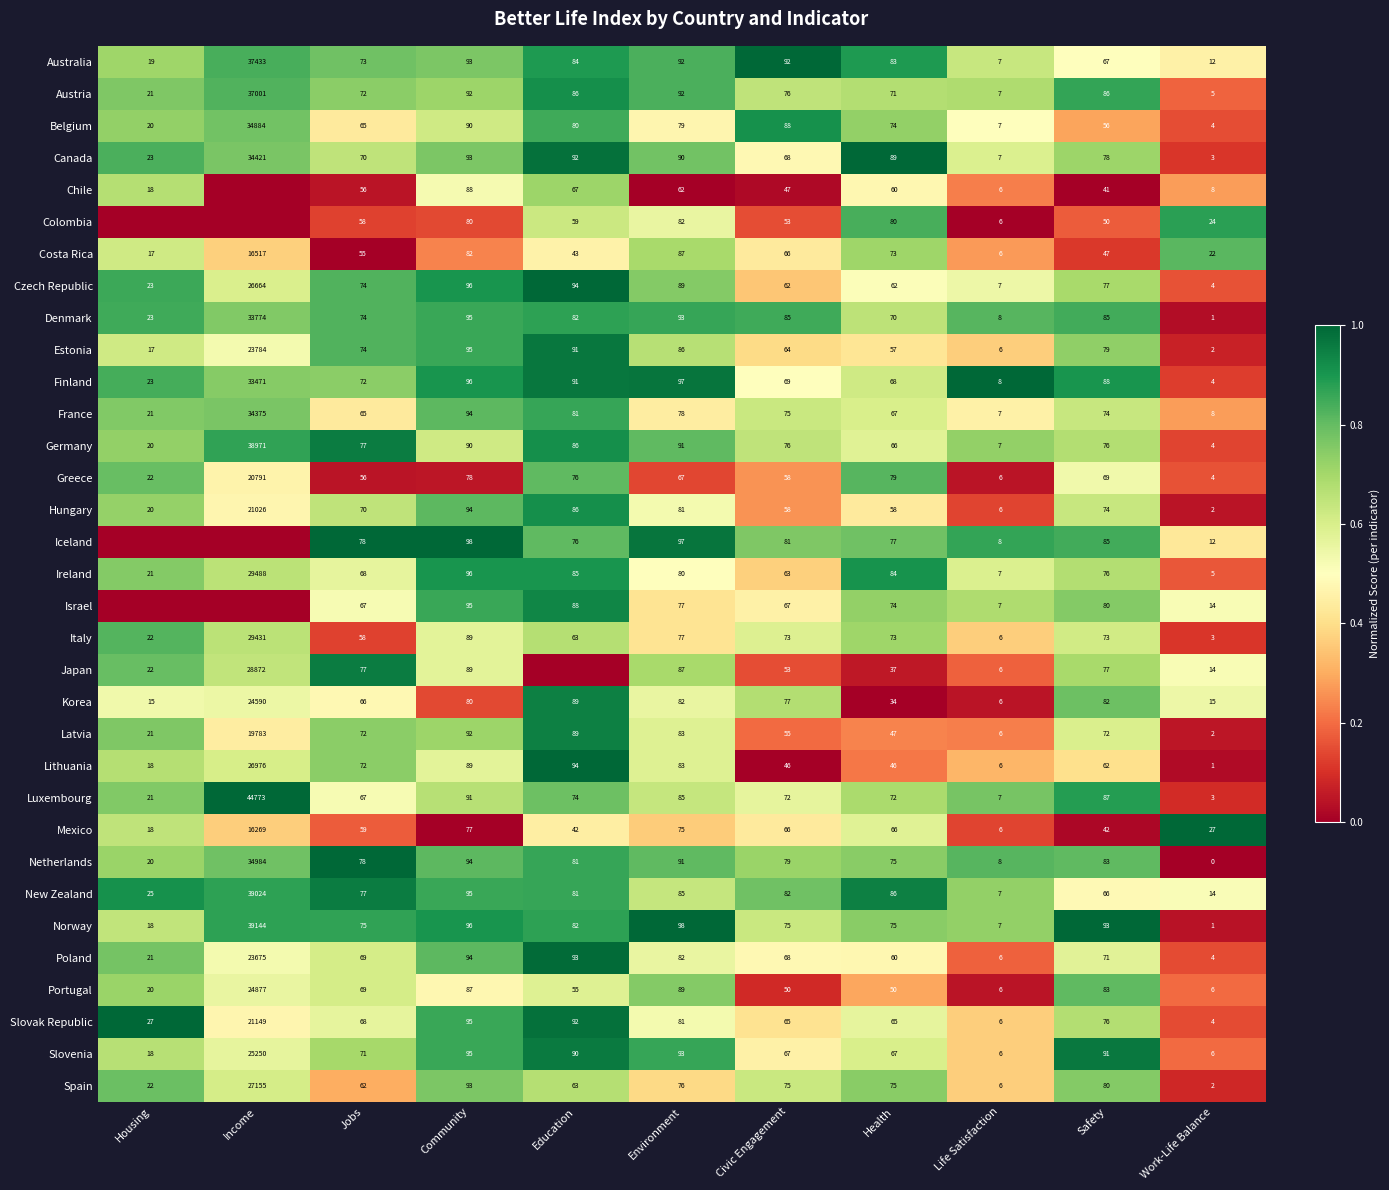

The Slovenia series shows 0.8 at Health. True or false?

False